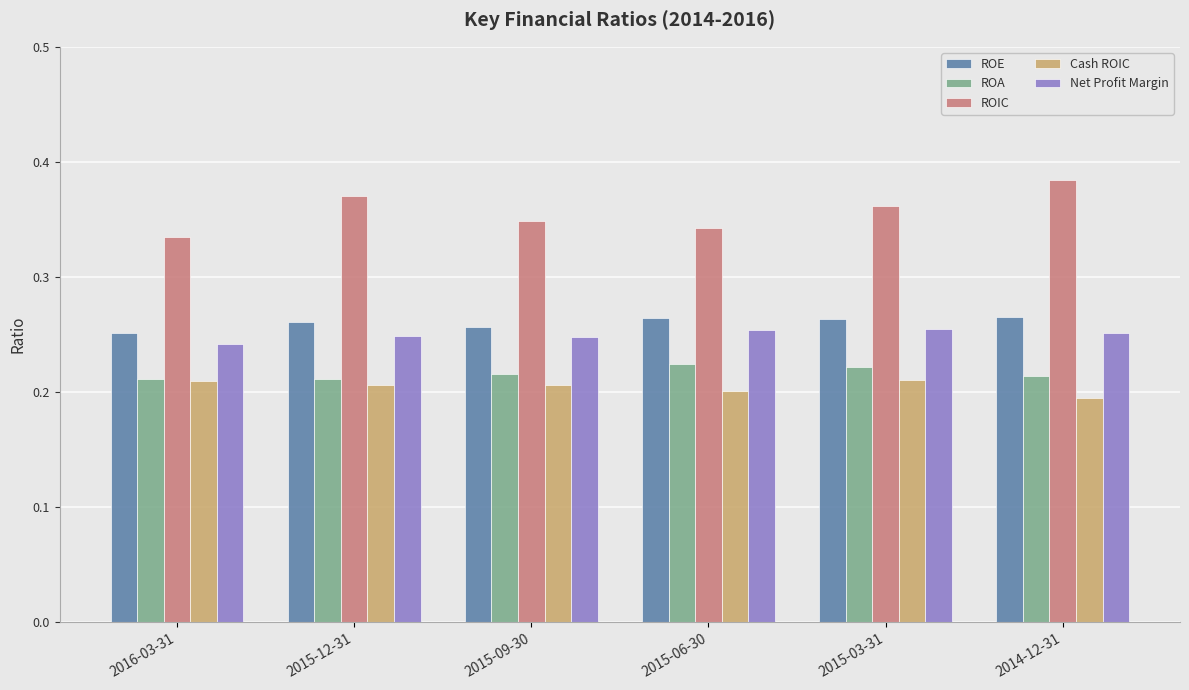

How many bars are there in each group?

5